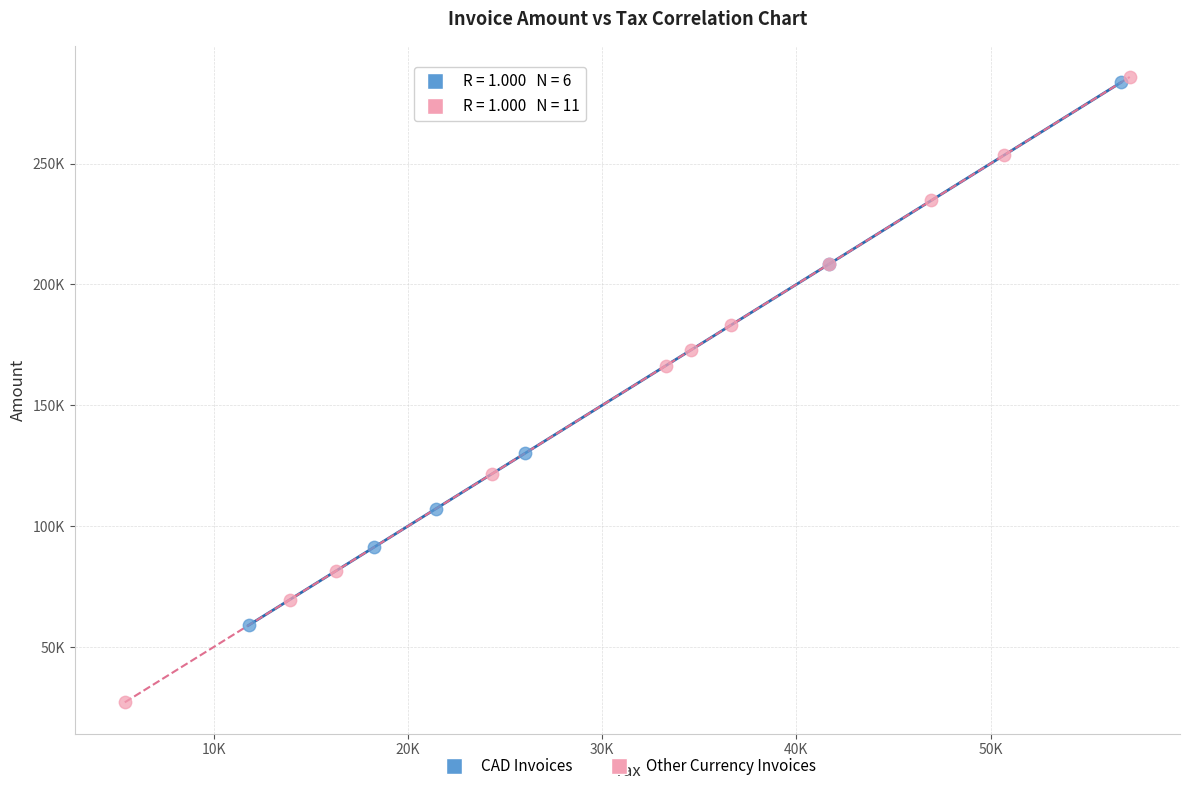

What are all the series names shown in the legend?

CAD Invoices, Other Currency Invoices